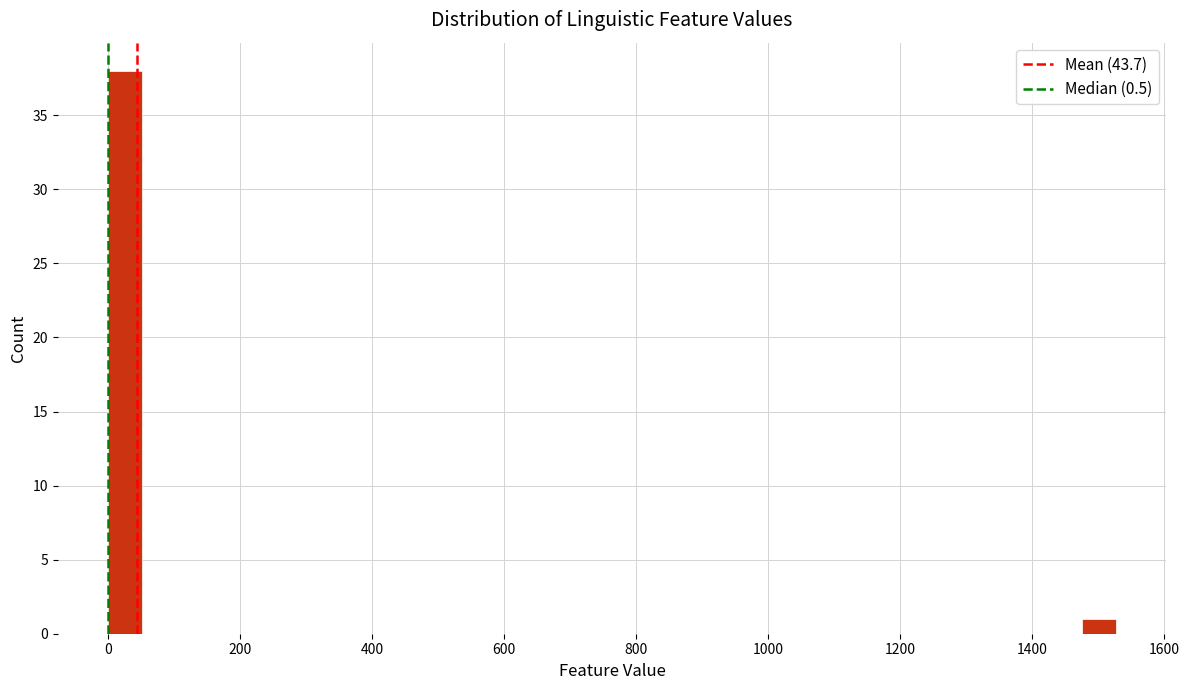

Around what value on the x-axis is the tallest bar? Give the approximate position of its centre, as read against the axis.

20